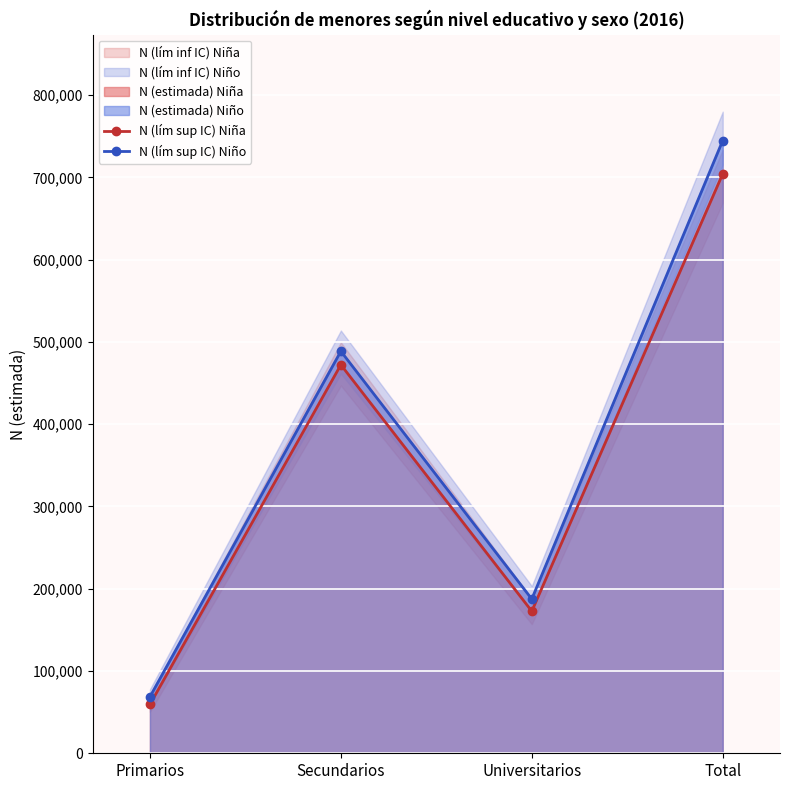

What is the difference between the second highest and second lowest values in the N (lím sup IC) Niño series?

301240